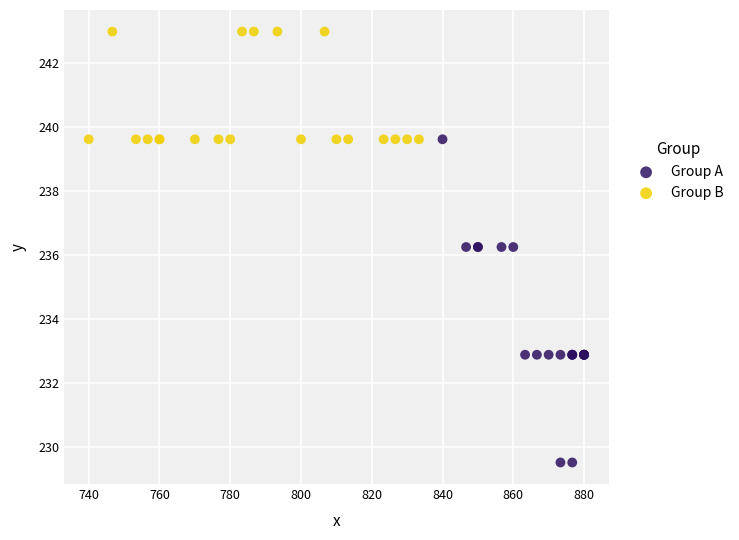

Which series reaches the maximum Y coordinate?

Group B